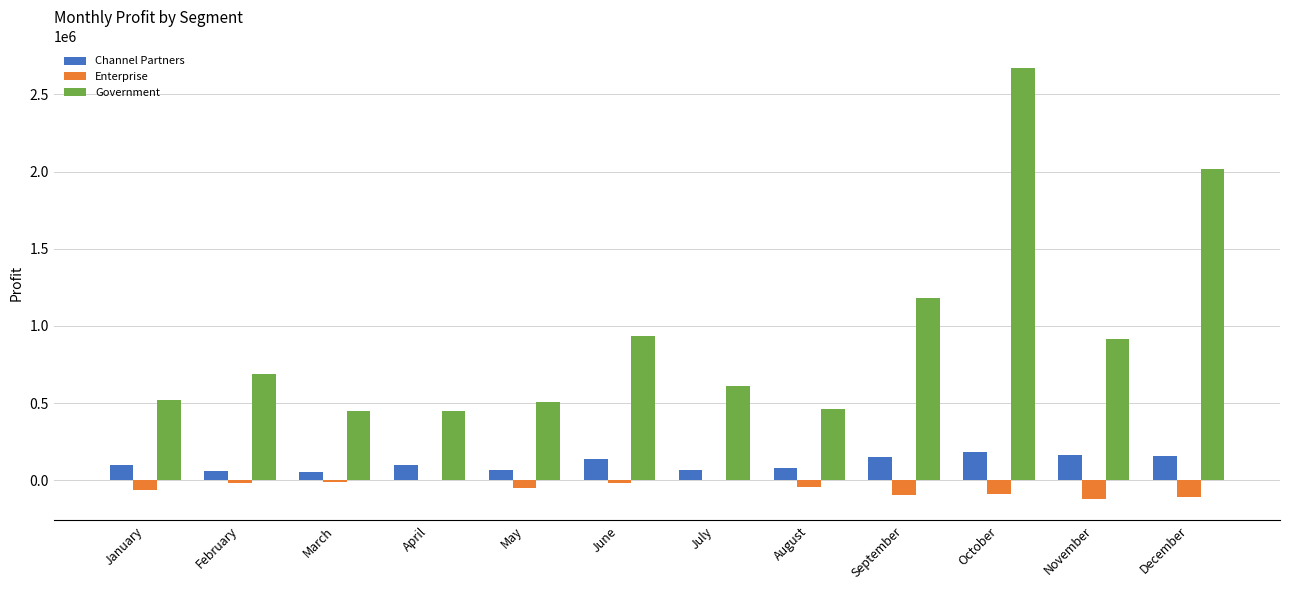

What is the sum of all Government values?

11388173.2